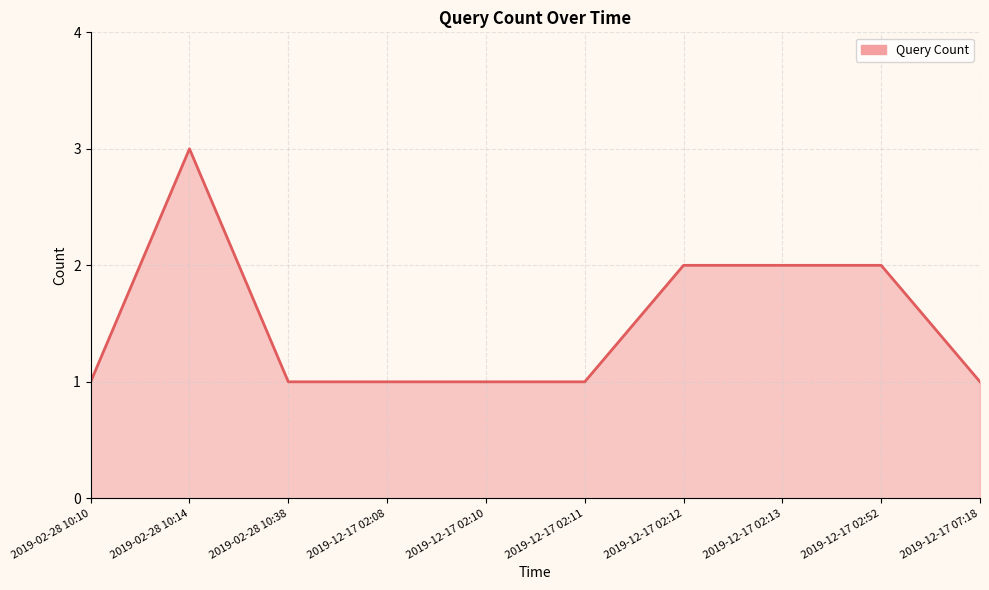

True or false: the data shows 2 at 2019-12-17 07:18.

False